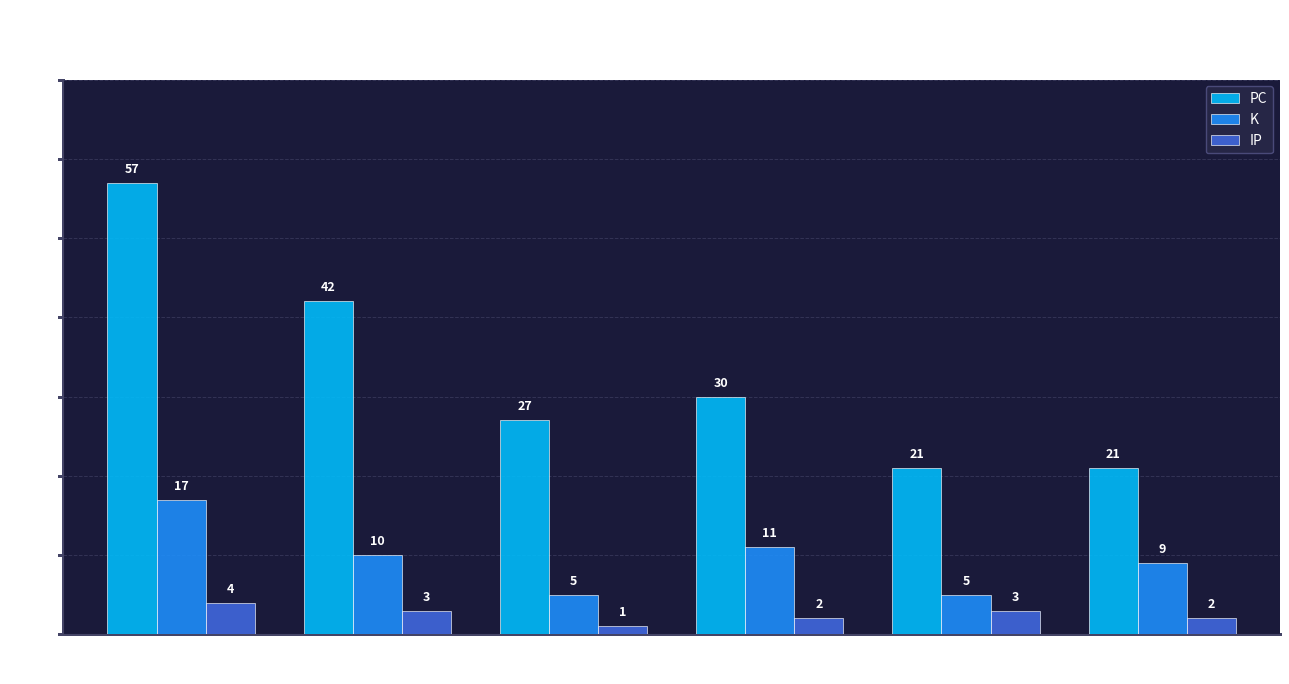

List the series in order of their overall mean, lowest first.

IP, K, PC